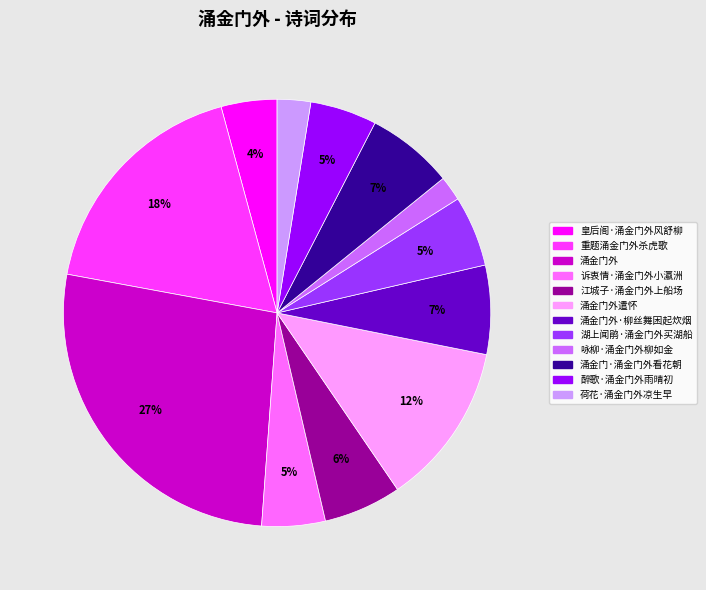

Is there a majority slice in this chart?

No